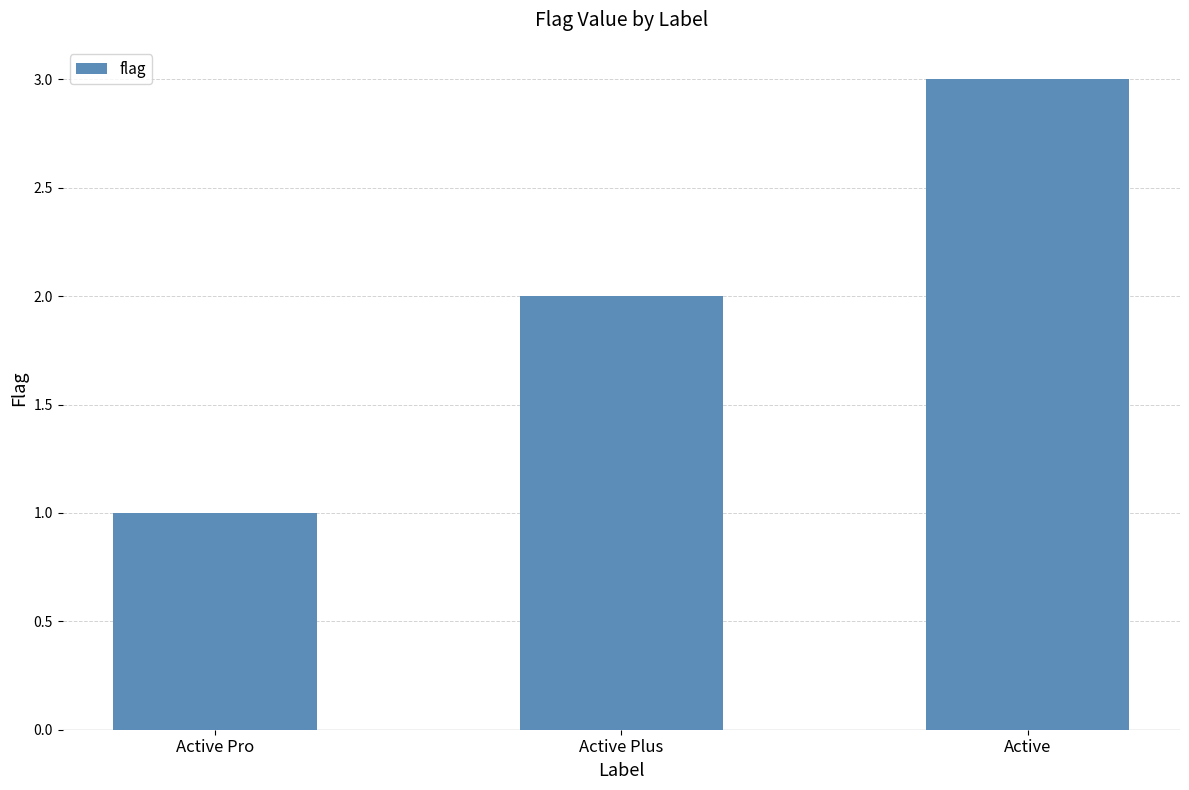

Which label corresponds to the largest value in the chart?

Active